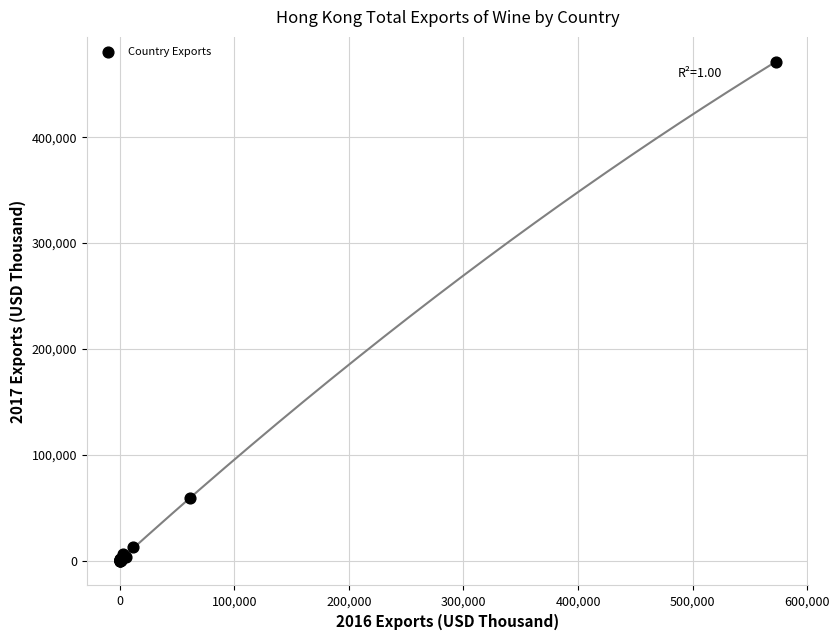

What Y value in the scatter plot is closest to 235608?

59201.0